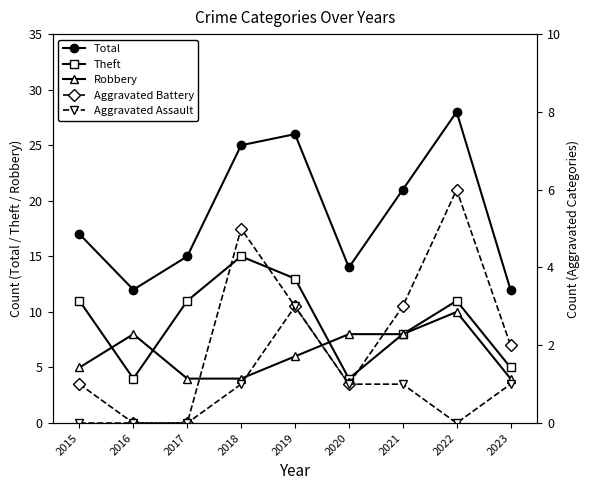

Rank the series at 2016 from highest to lowest value.

Total, Robbery, Theft, Aggravated Battery, Aggravated Assault